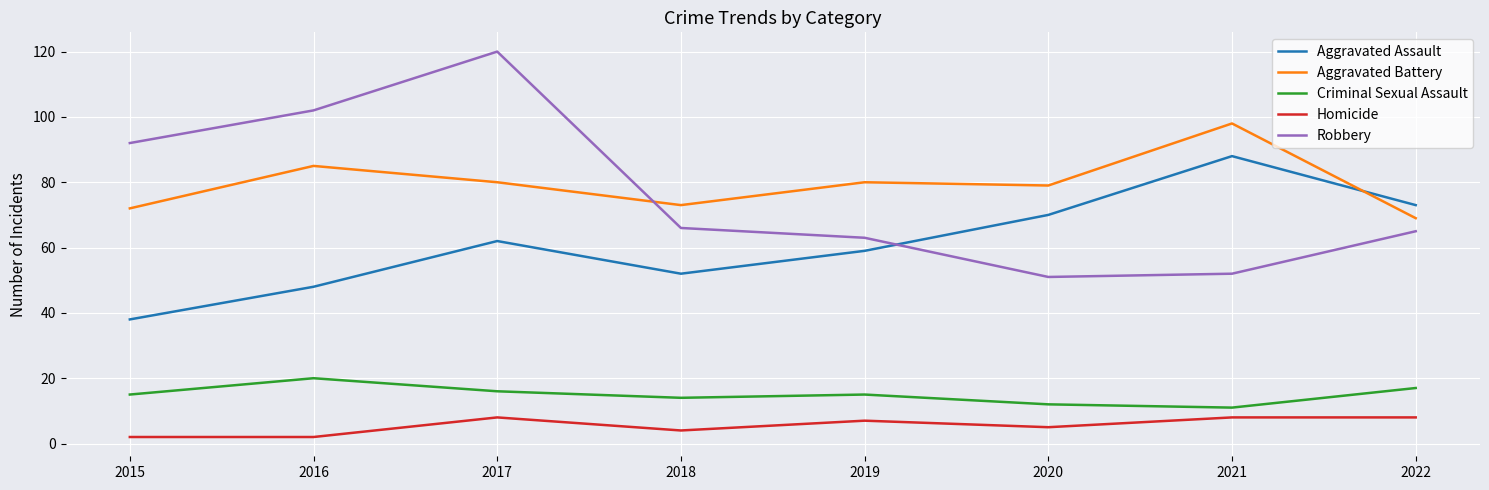

The Aggravated Battery series shows 80 at 2019. True or false?

True